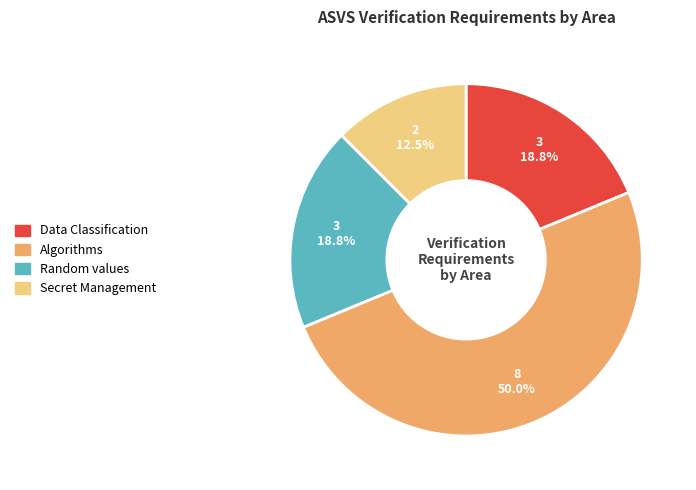

Approximately how many times larger is the value at Algorithms compared to Secret Management?

4.0